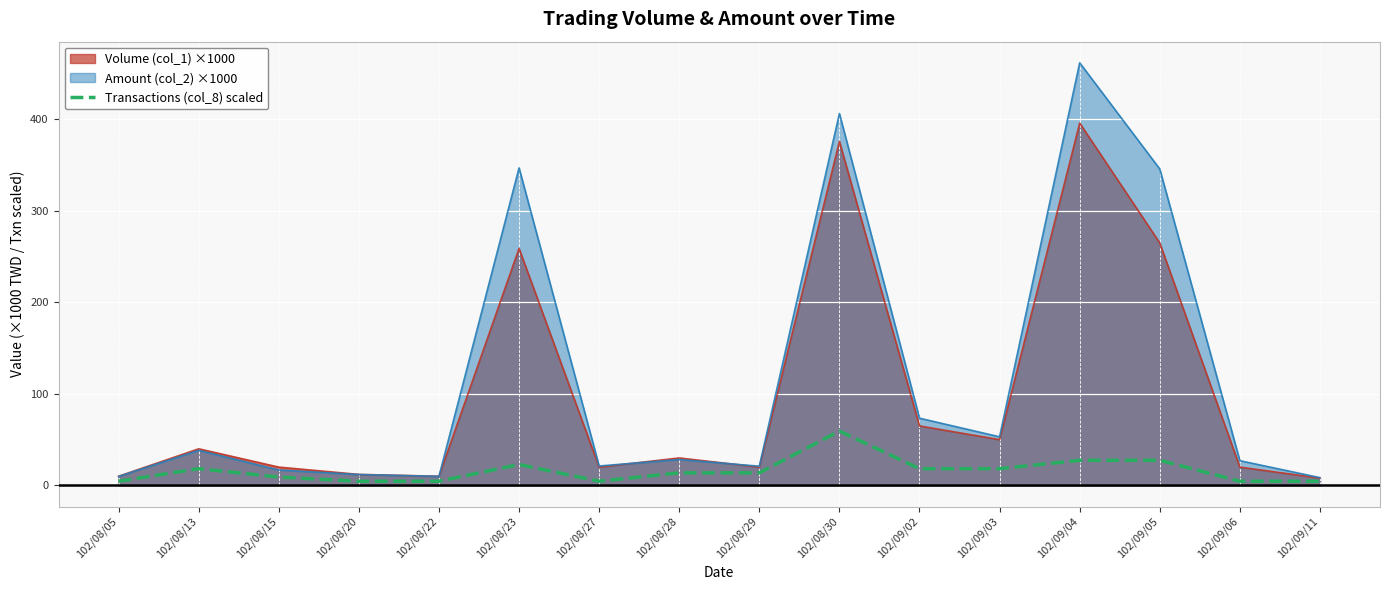

The value of Volume (col_1) ×1000 at 102/08/13 is 40.0. True or false?

True